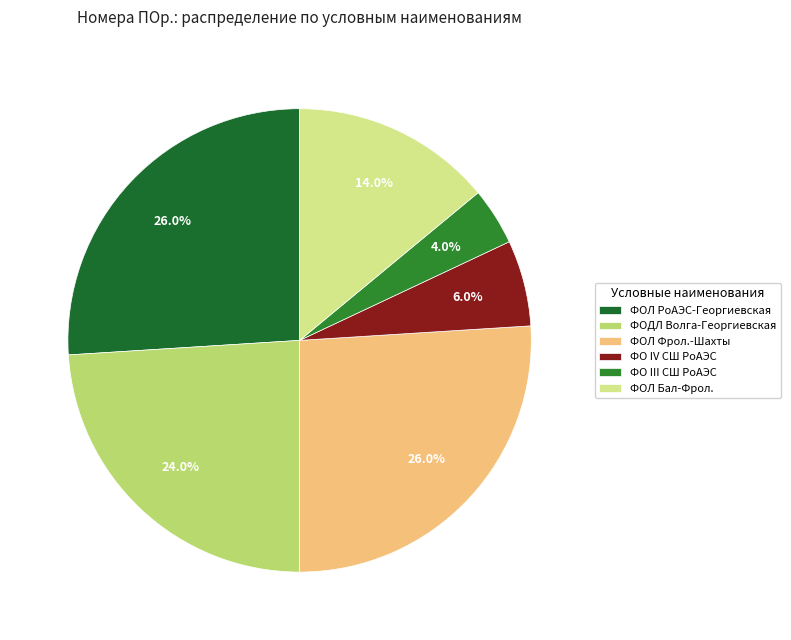

To the nearest percent, what is the average slice percentage?

17%